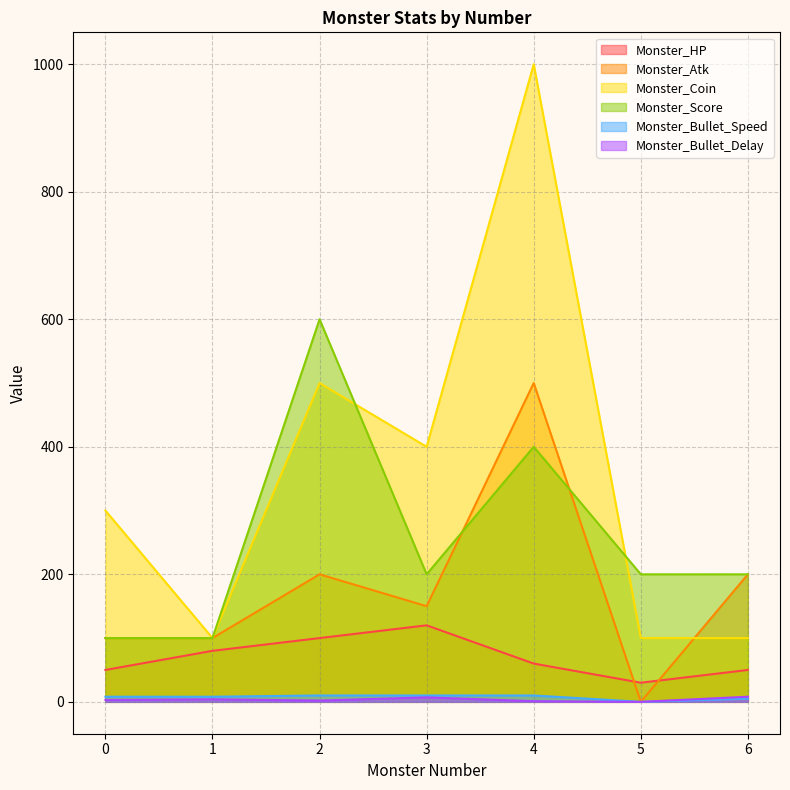

What is the maximum value for Monster_Bullet_Delay?

8